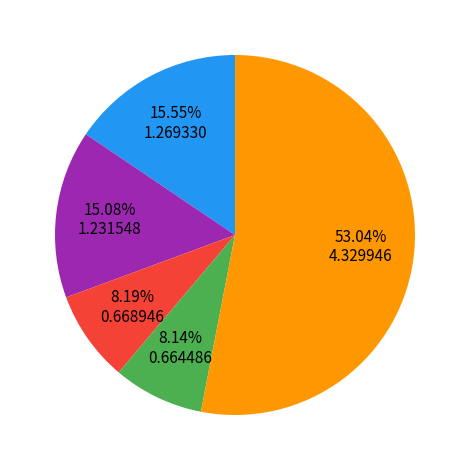

Is there a majority slice in this chart?

Yes